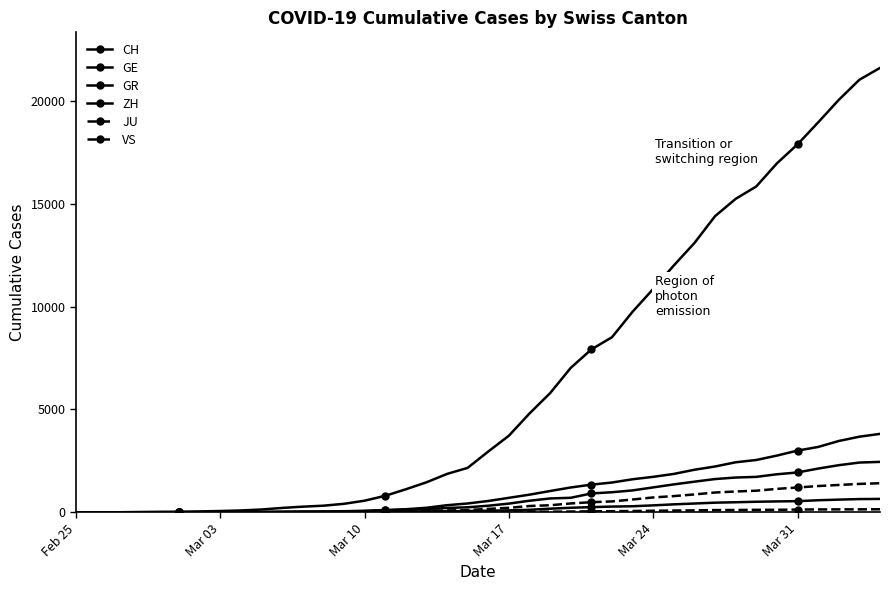

How many lines are shown in the chart?

6